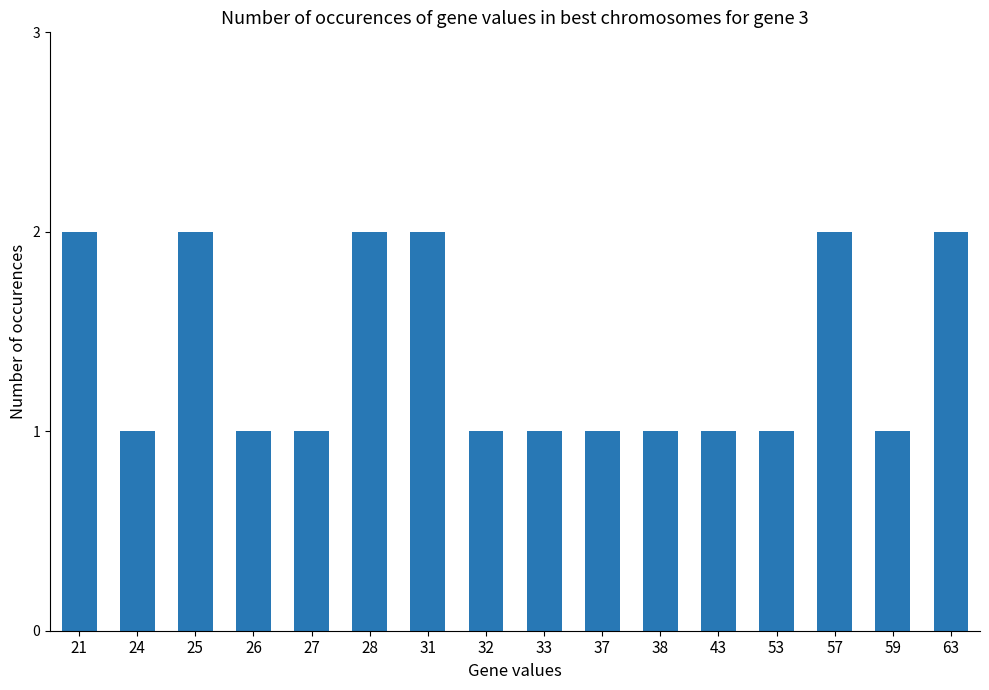

What is the maximum value shown in the chart?

2